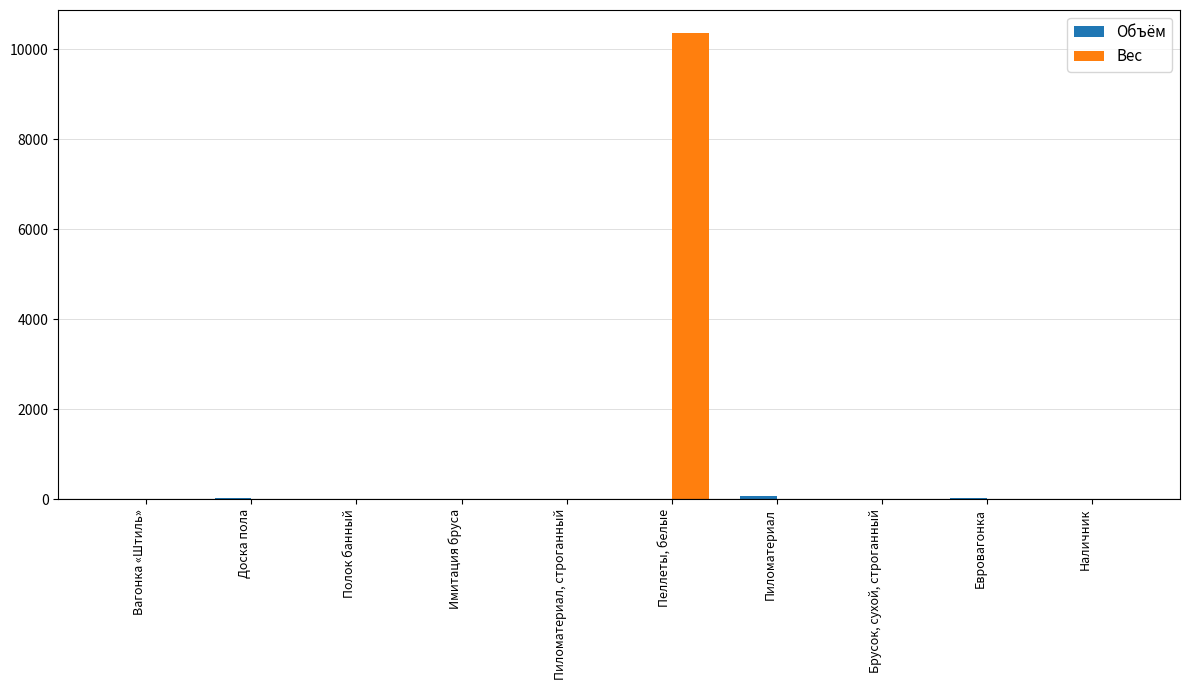

At which category is the sum across all series the highest?

Пеллеты, белые